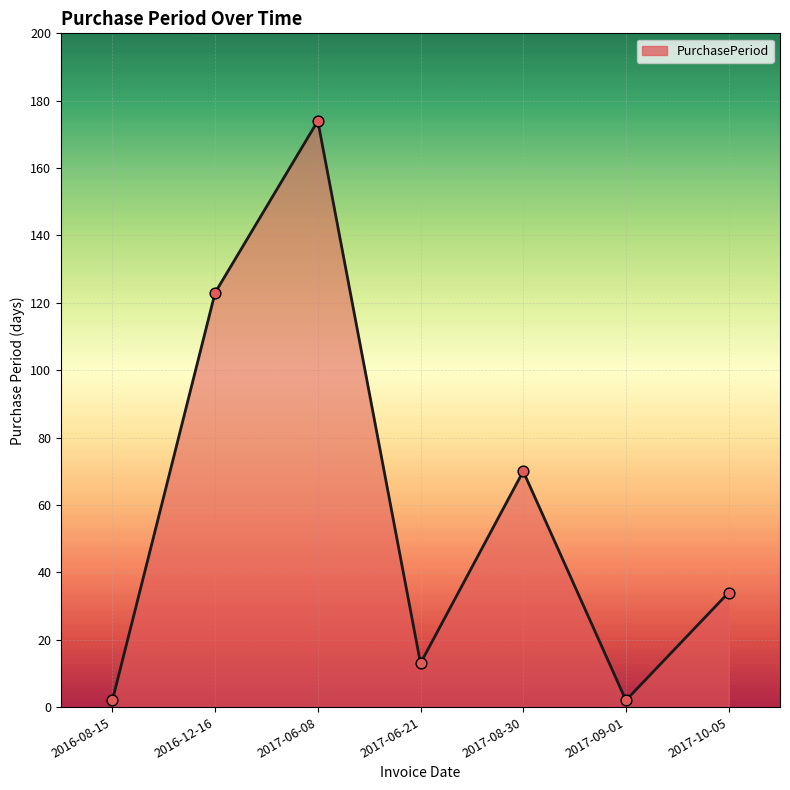

Which has a higher value, 2017-08-30 or 2016-12-16?

2016-12-16